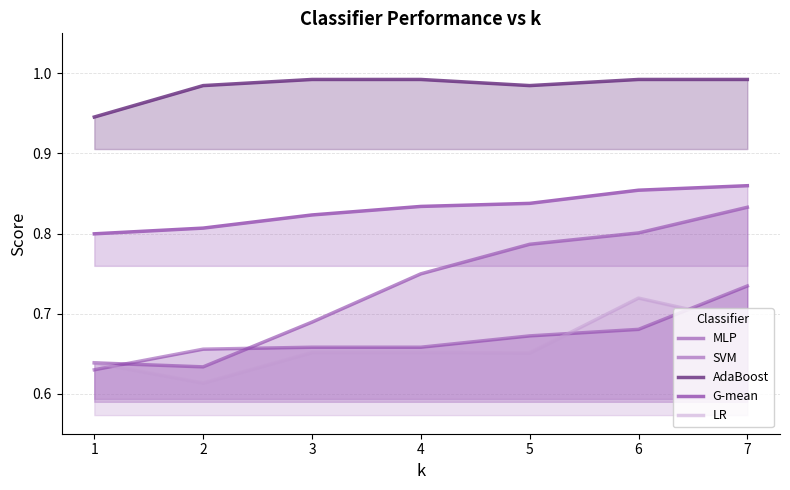

Which series has the largest total across all categories?

AdaBoost